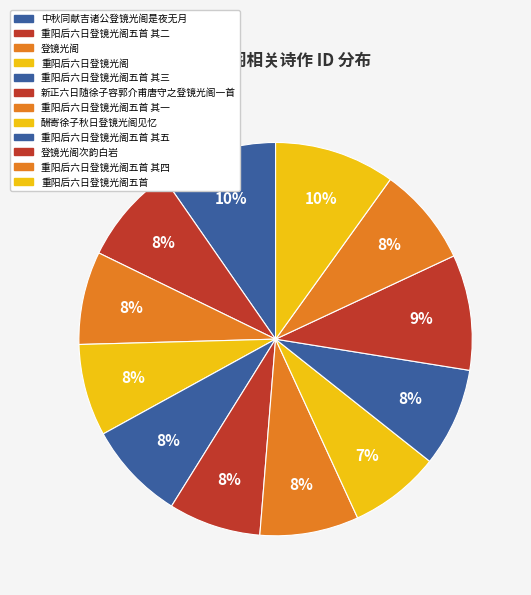

To the nearest percent, what is the combined percentage of 重阳后六日登镜光阁五首 and 酬寄徐子秋日登镜光阁见忆?

17%